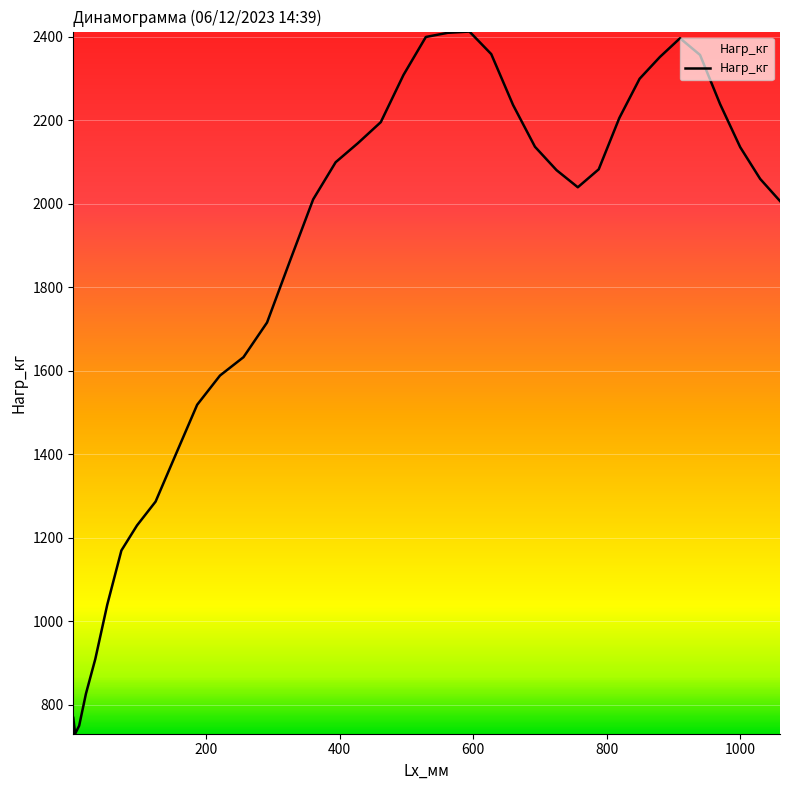

How many lines are shown in the chart?

1